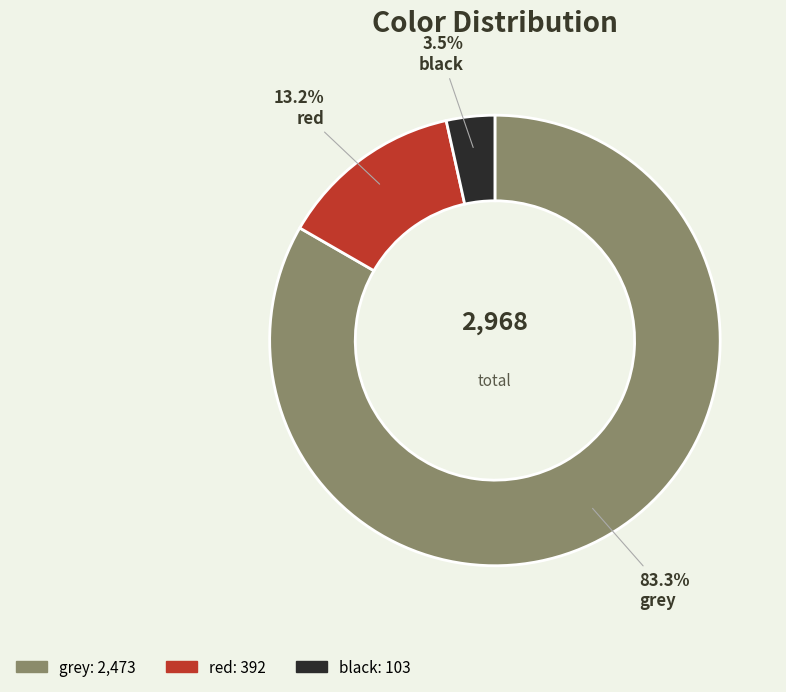

Rank the categories by value from lowest to highest.

black, red, grey